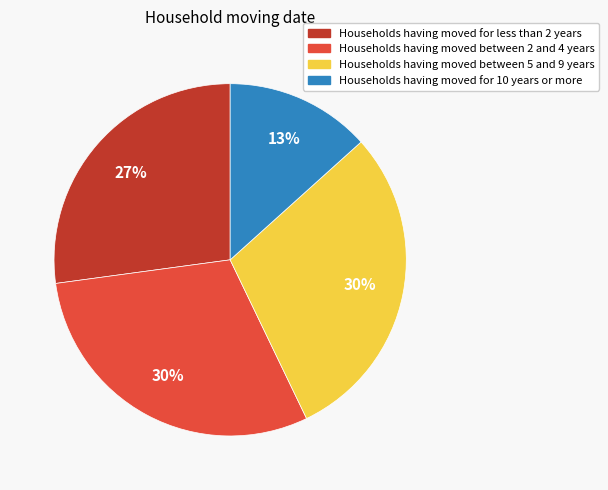

To the nearest percent, what is the difference between the largest and smallest slice percentages?

17%